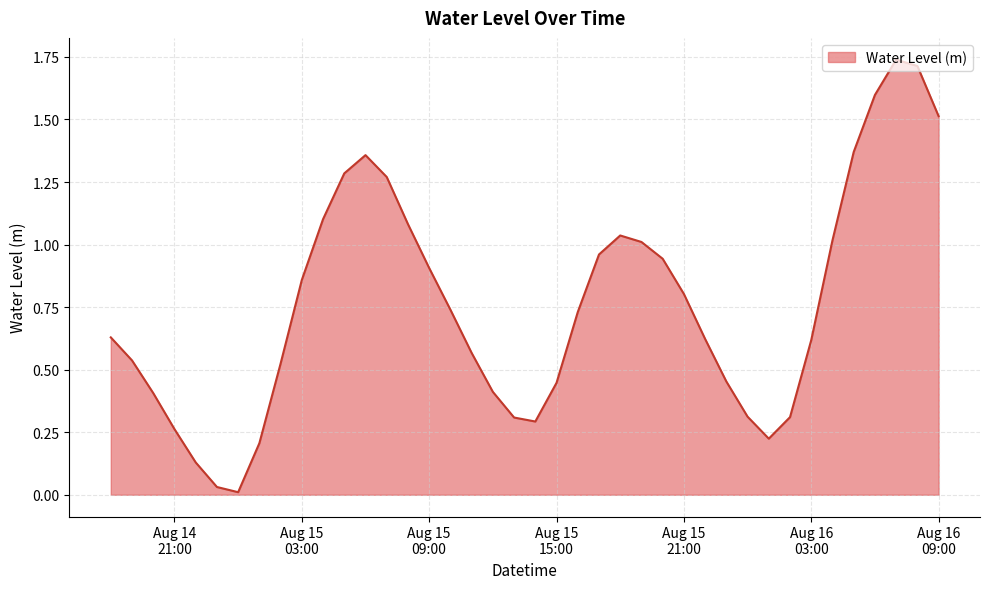

Is this an area chart (filled region under the line)?

Yes